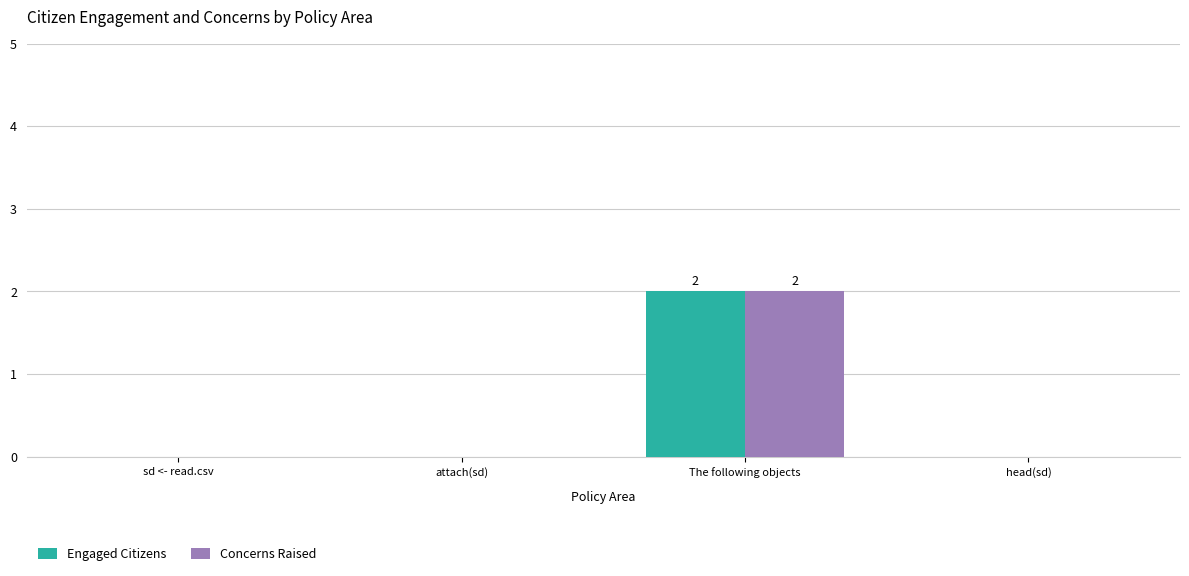

Is it true that Concerns Raised equals 0 at sd <- read.csv?

True